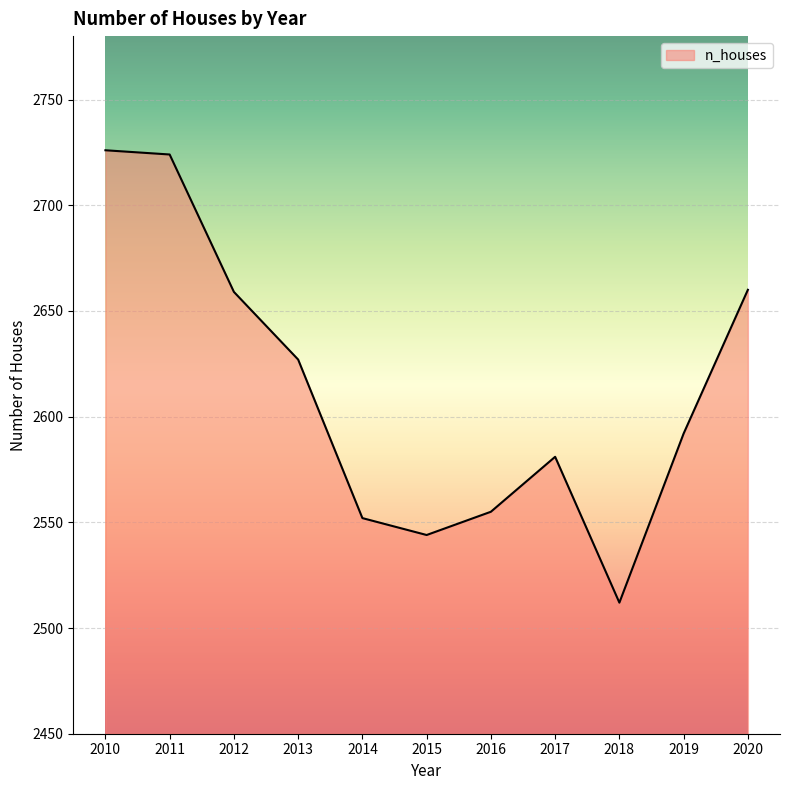

What is the difference between the values at 2010 and 2014?

174